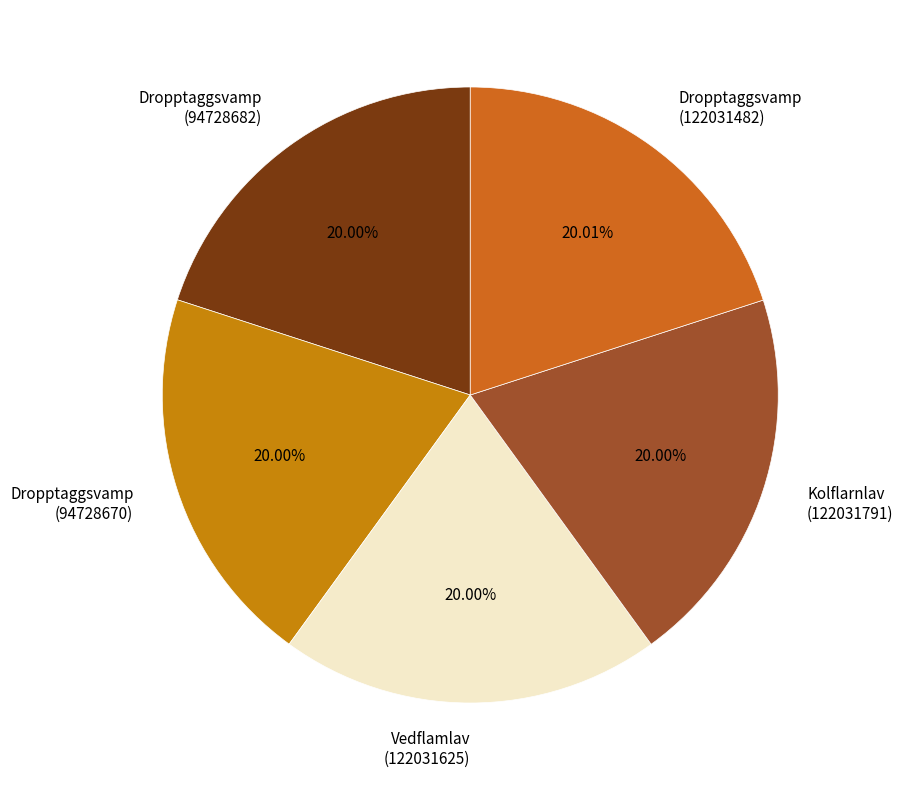

How many slices are in this pie chart?

5